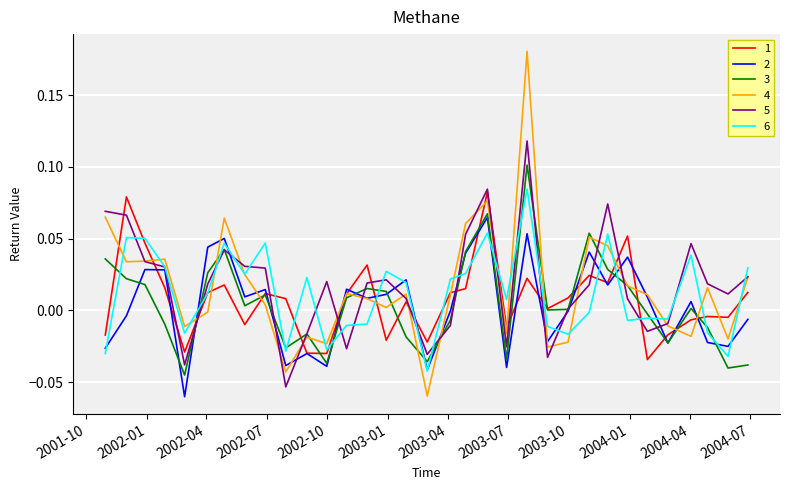

At how many categories does at least one series exceed 0?

30